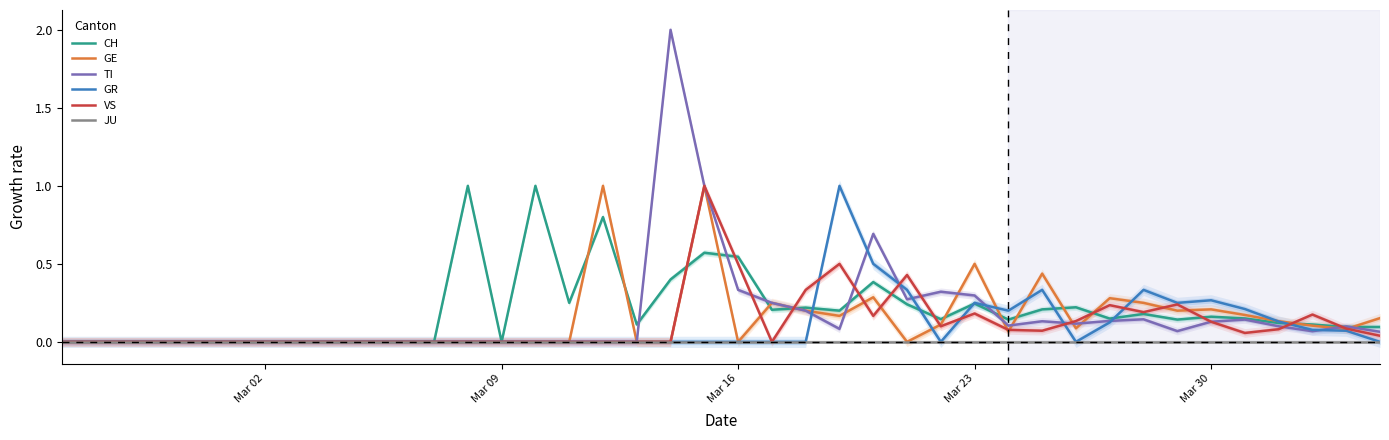

What are all the series names shown in the legend?

CH, GE, TI, GR, VS, JU